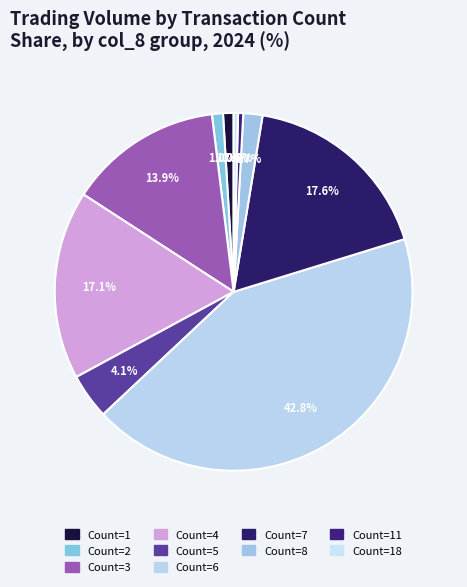

To the nearest percent, what is the difference between the largest and smallest slice percentages?

42%